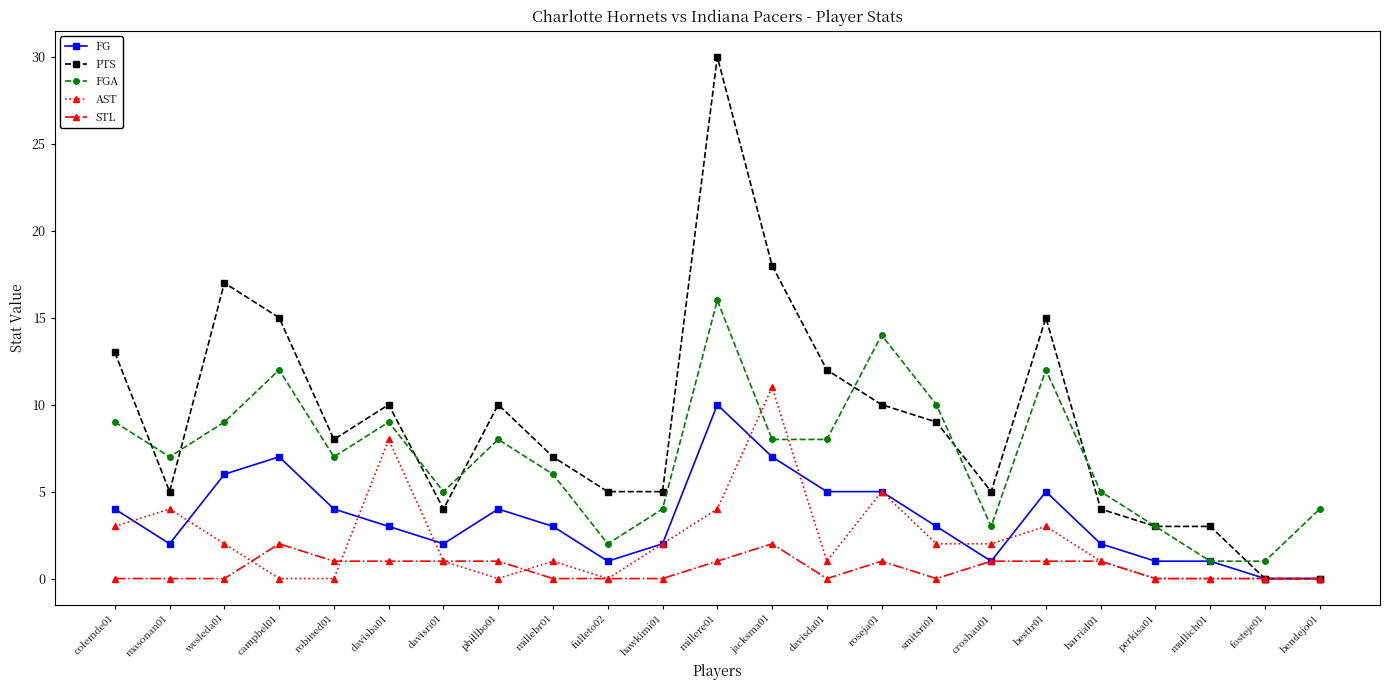

Between wesleda01 and phillbo01, which series saw the biggest shift?

PTS